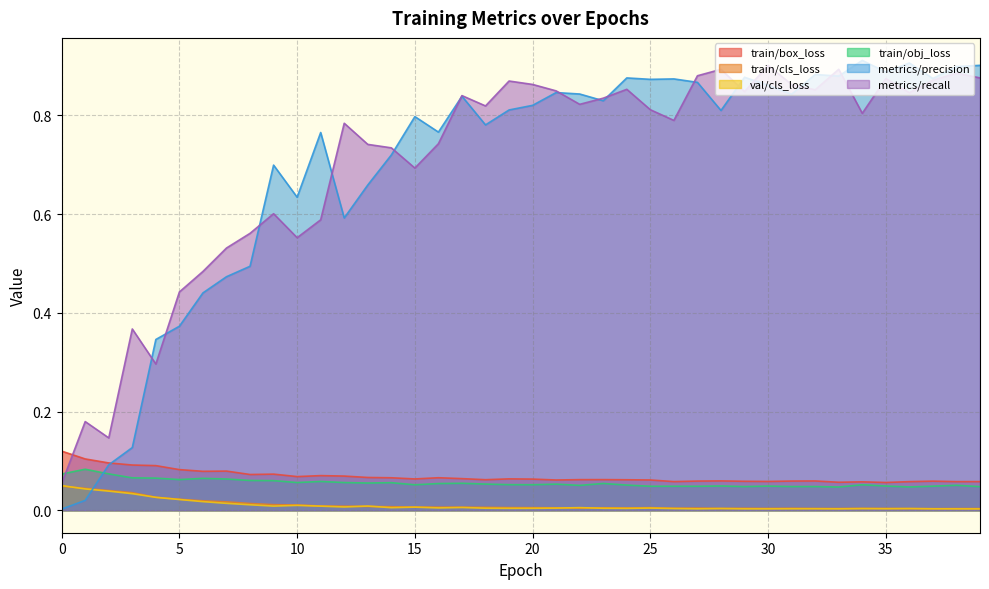

At which category does train/obj_loss reach its first local valley?

5